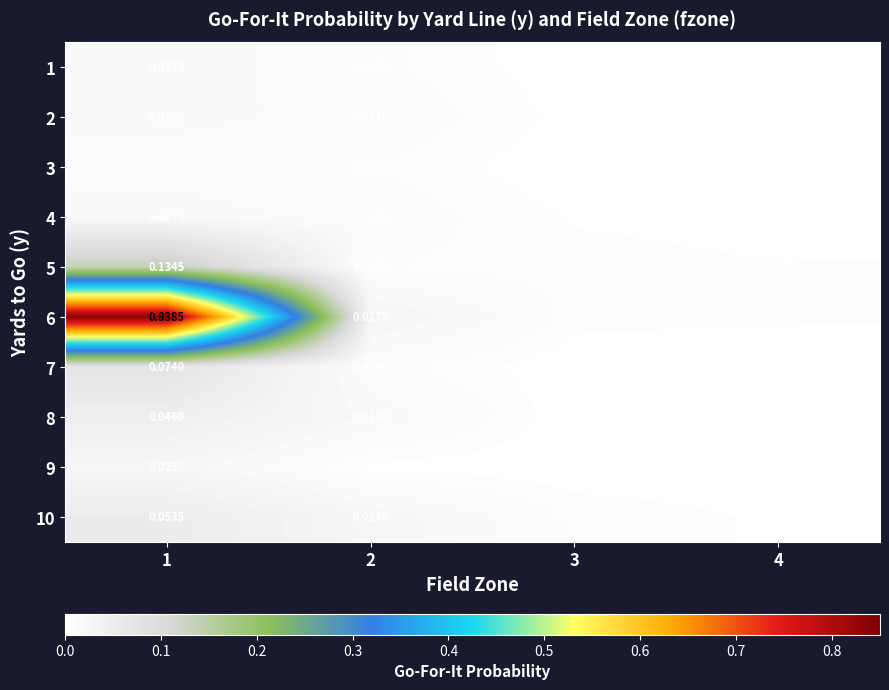

How many data points does each series have?

4